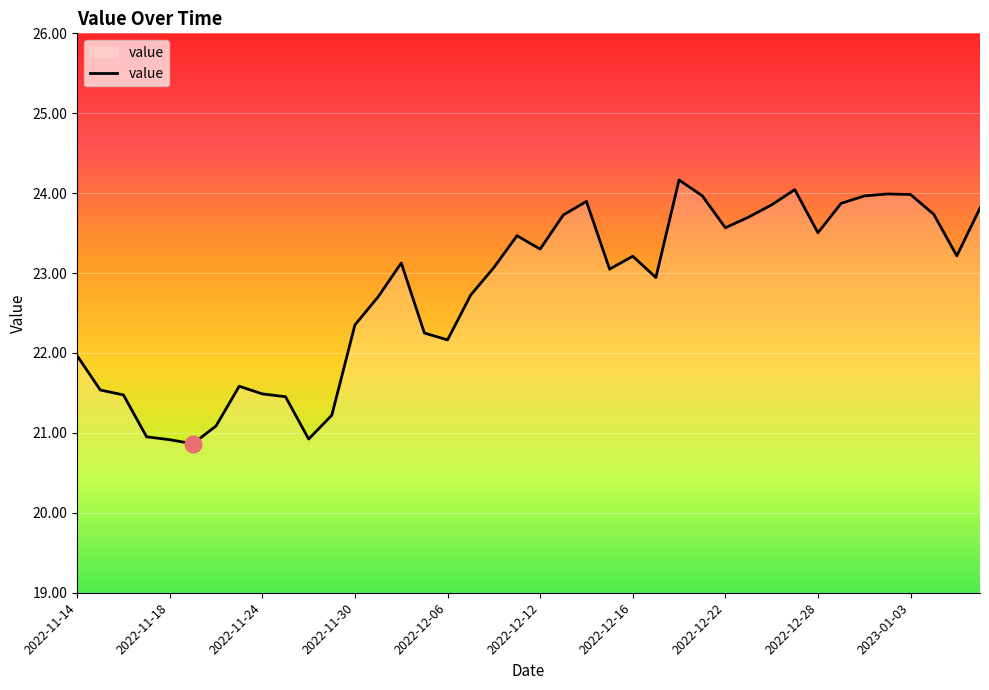

What is the difference between the maximum and minimum values?

3.3